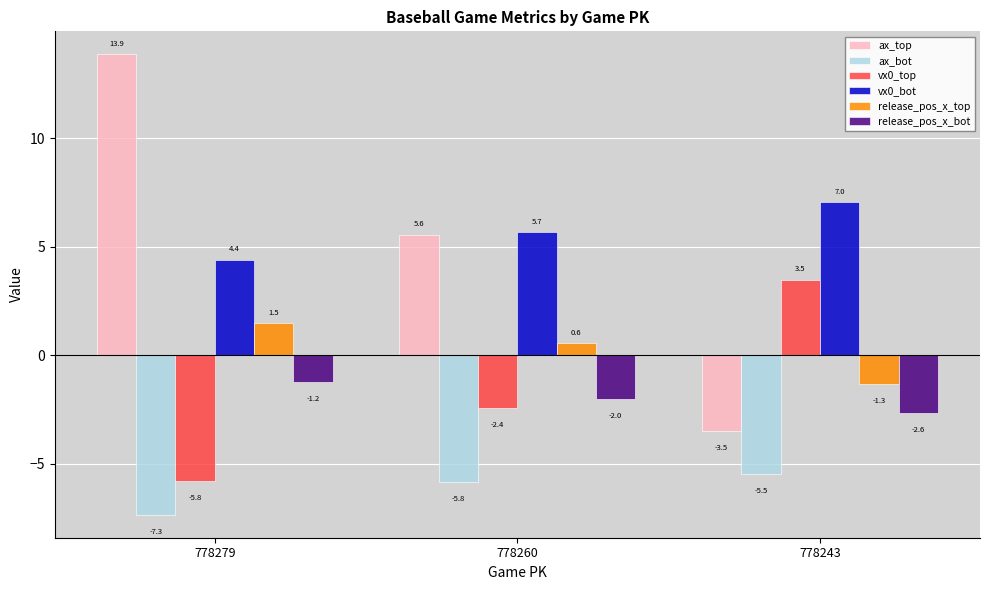

What is the sum of the ax_bot values at 778279 and 778260?

-13.2